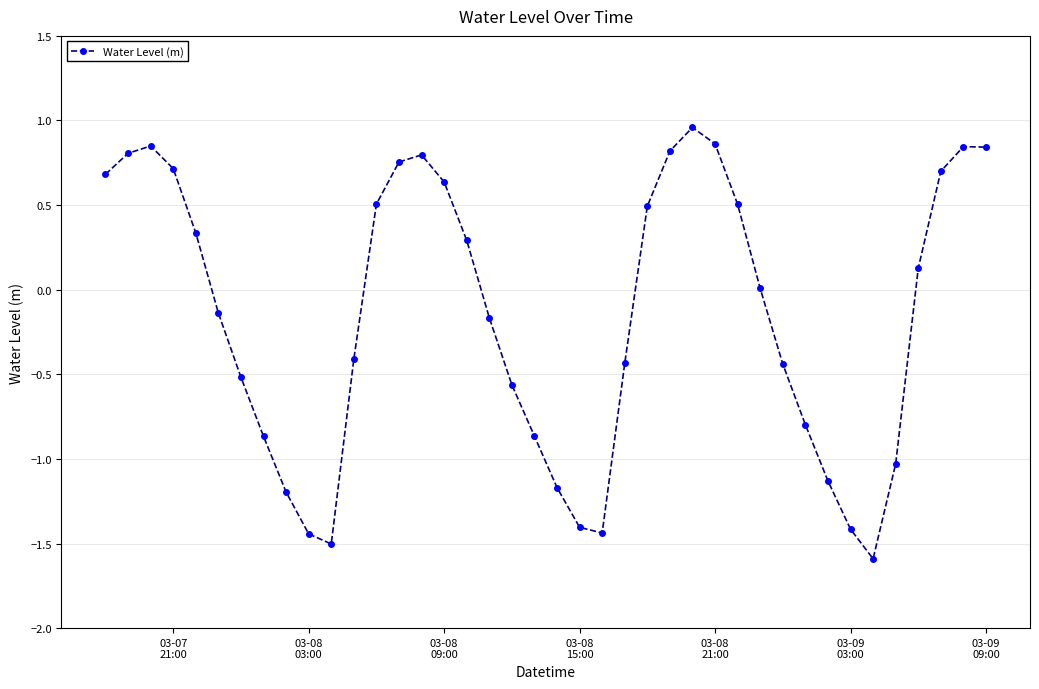

What is the sum of all values?

-6.0